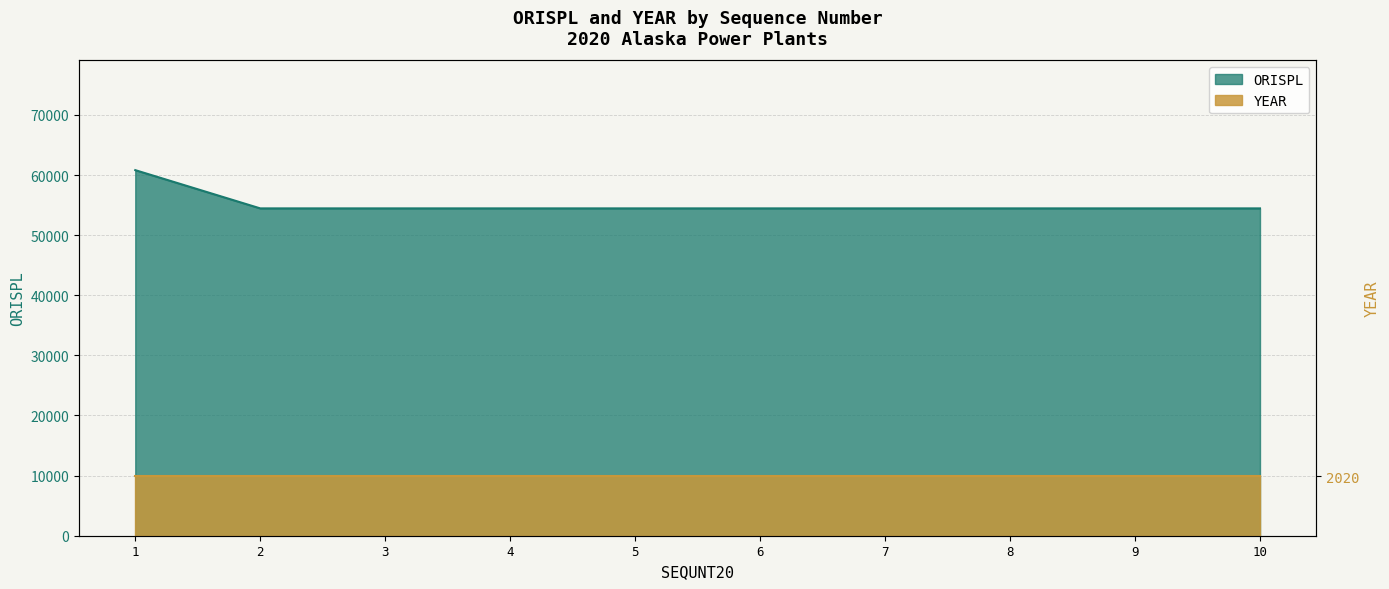

Reading left to right, what are all the values shown in this chart?

1=60814	2=54452	3=54452	4=54452	5=54452	6=54452	7=54452	8=54452	9=54452	10=54452